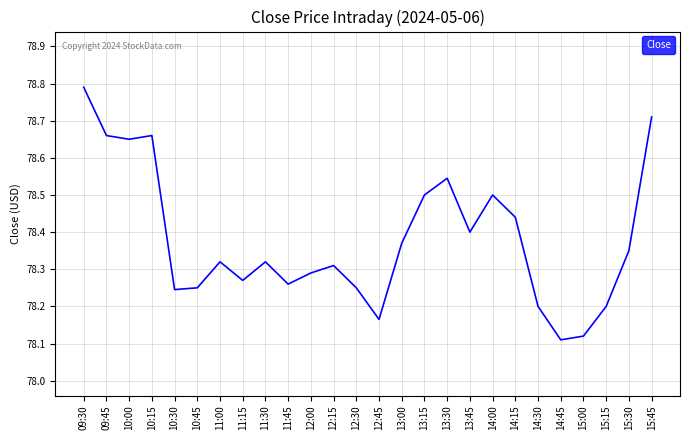

What is the sum of the values at 15:45 and 13:15?

157.2